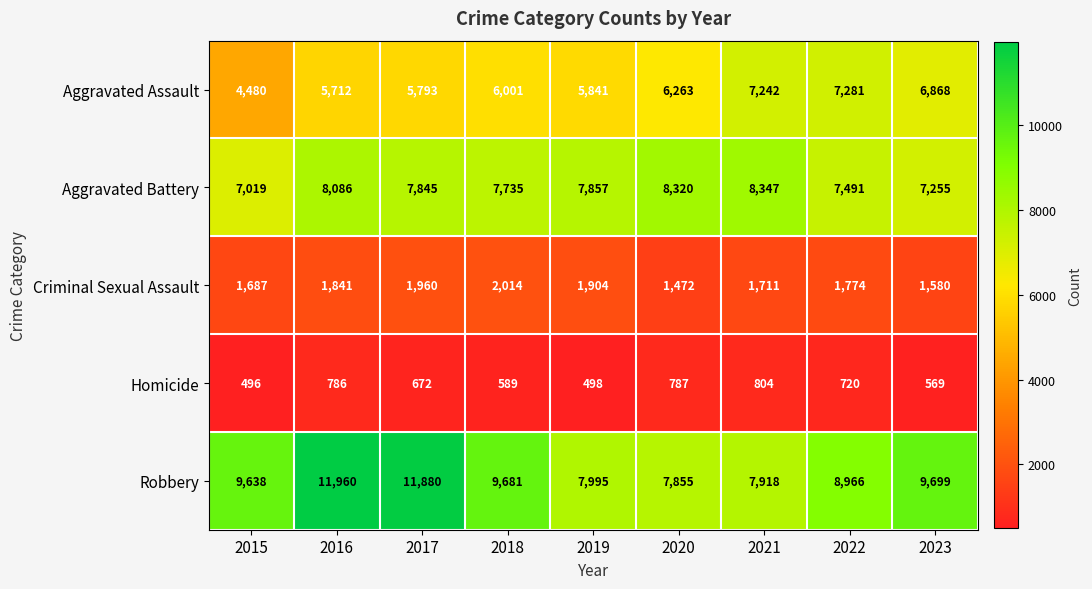

Rank the series by their maximum value, from lowest to highest.

Homicide, Criminal Sexual Assault, Aggravated Assault, Aggravated Battery, Robbery